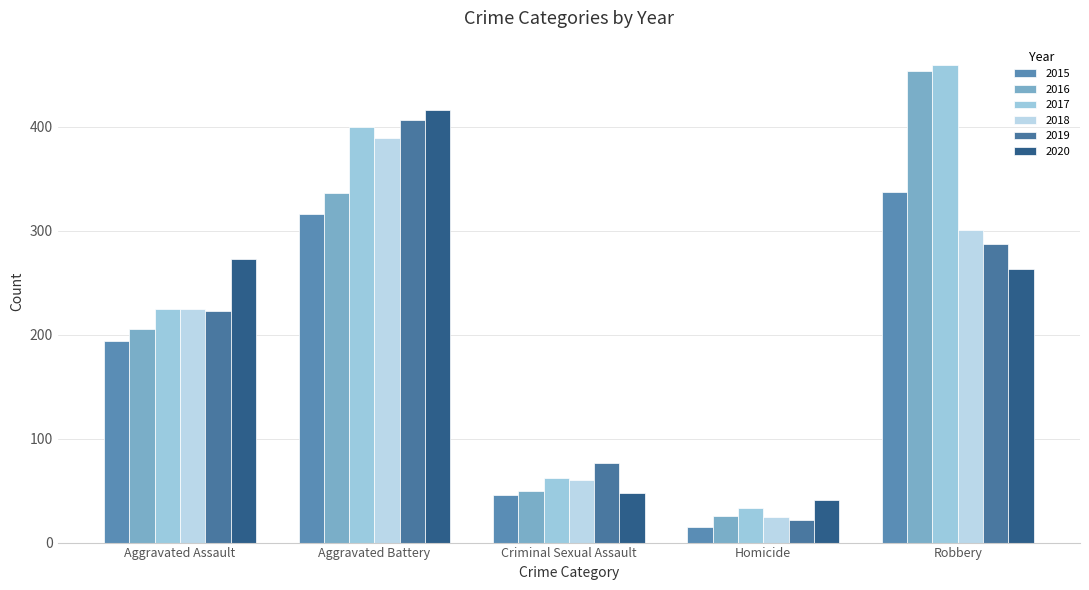

At which category is the sum across all series the highest?

Aggravated Battery